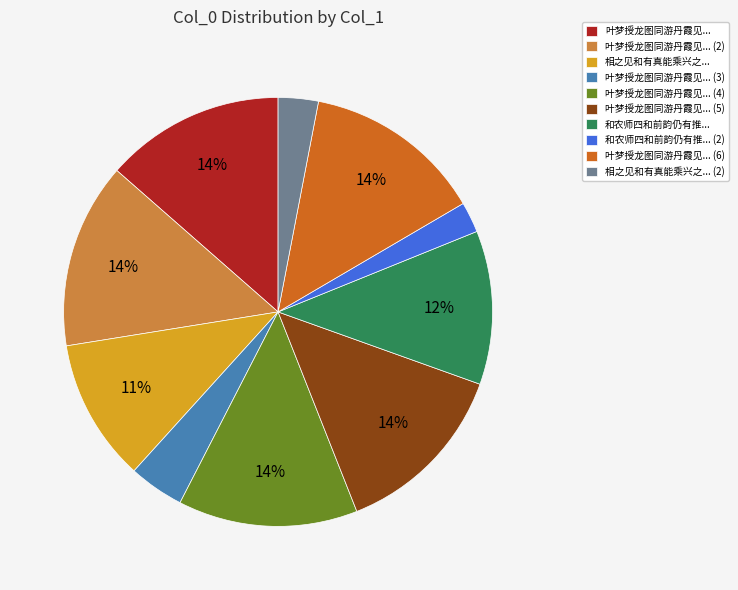

The 和农师四和前韵仍有推... slice represents 1% of the pie. True or false?

False